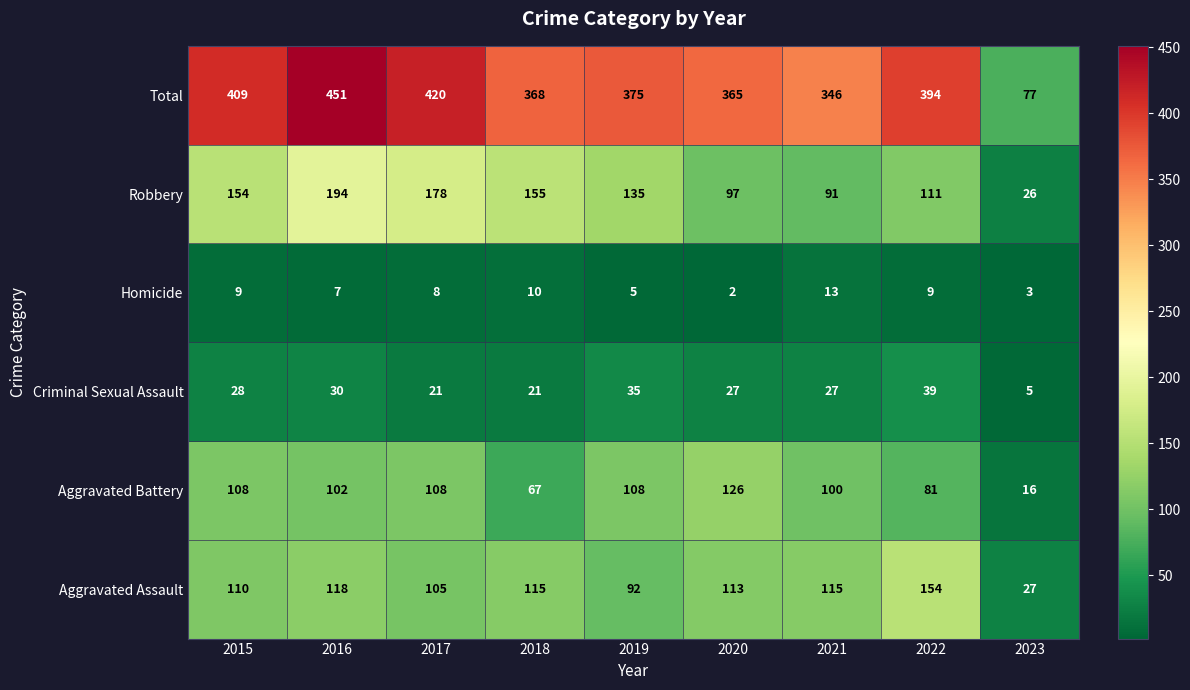

Which series has the largest range (max minus min)?

Total